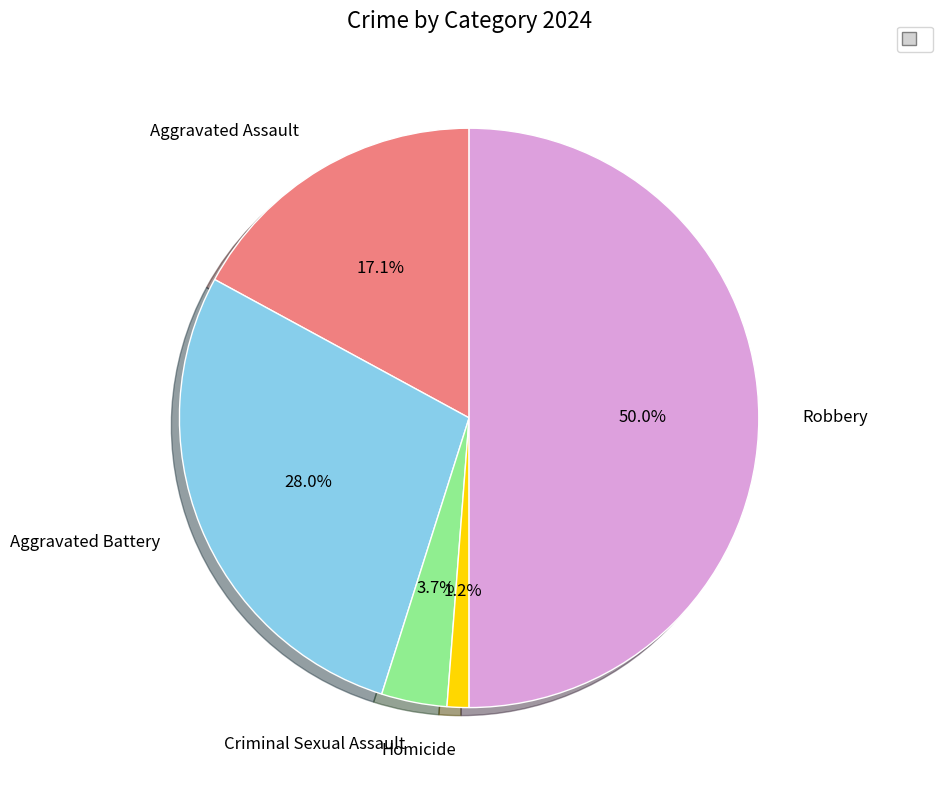

How much of the chart is everything except Criminal Sexual Assault?

96.3%